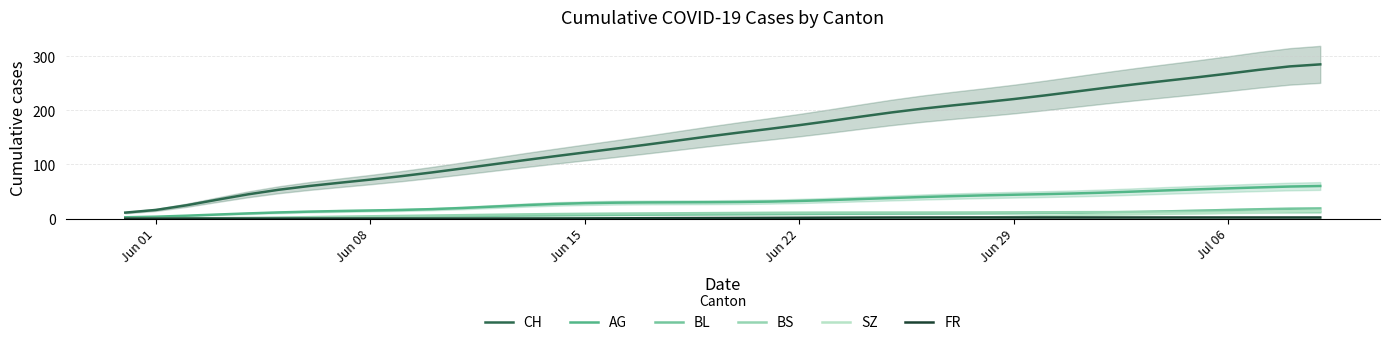

How many values in the BL series exceed 7?

23